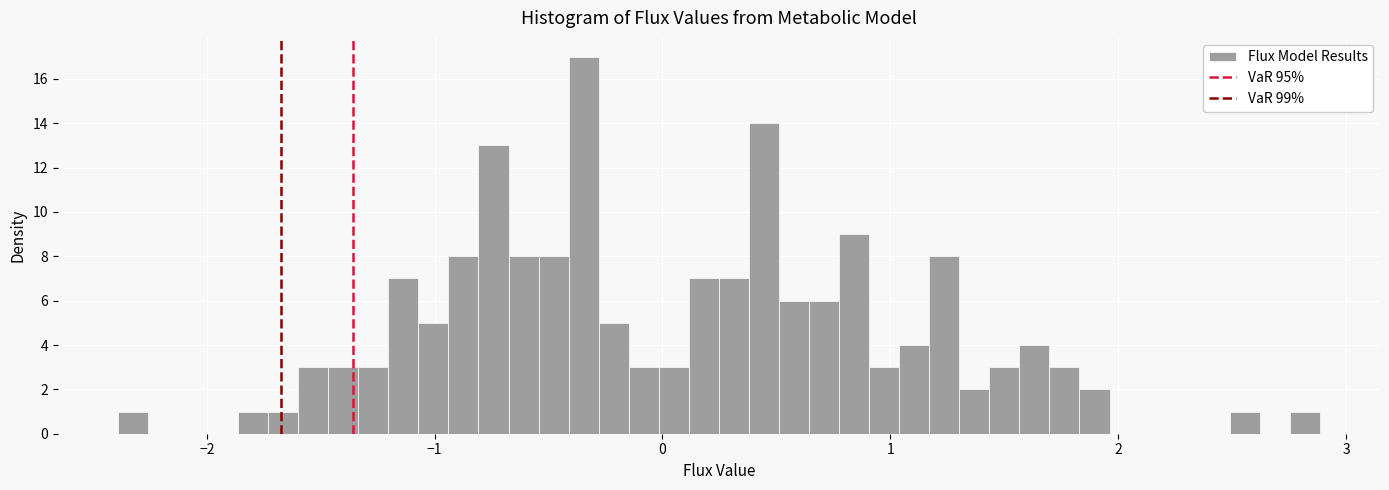

Read against the x-axis, roughly where is the centre of the tallest bar?

-0.3